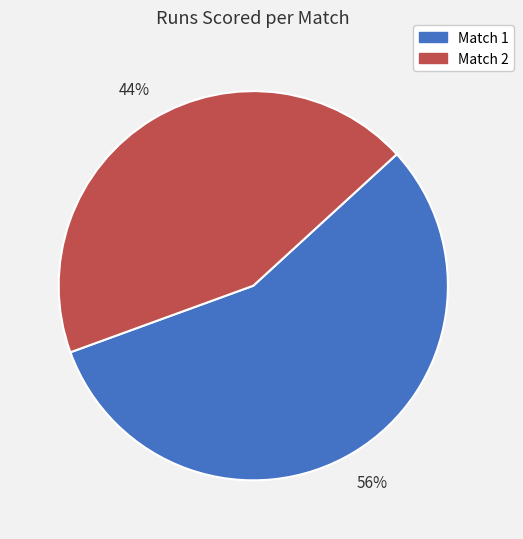

Between Match 1 and Match 2, which is larger?

Match 1